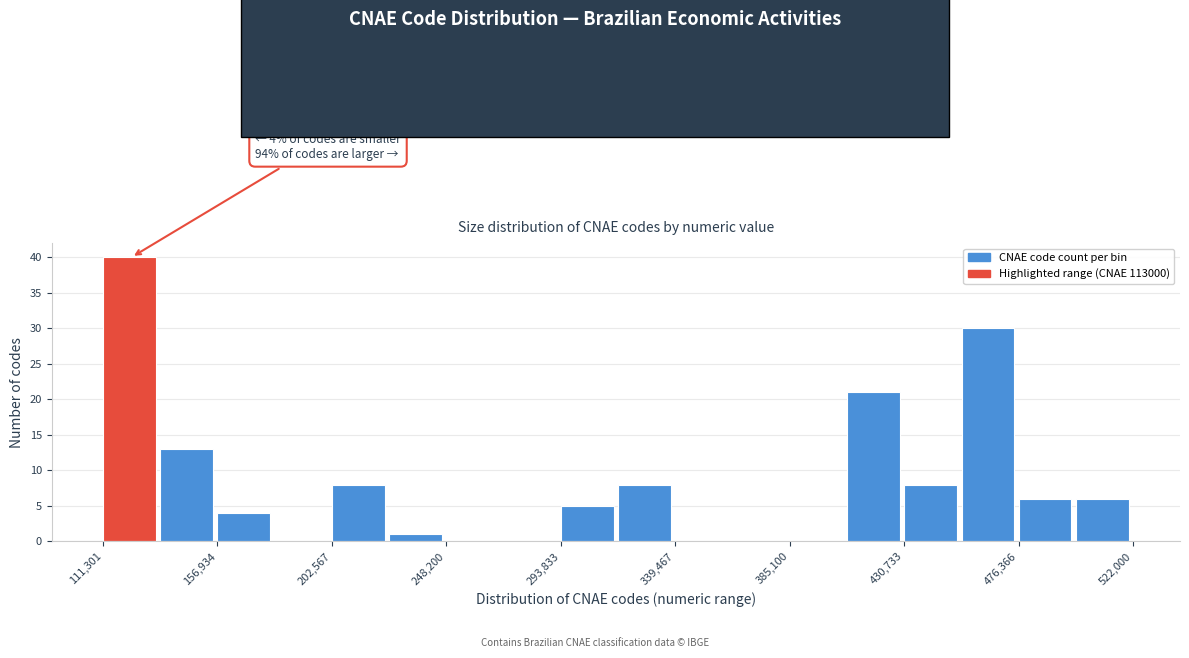

Over which range of the x-axis is the bar tallest?

110000 to 135000